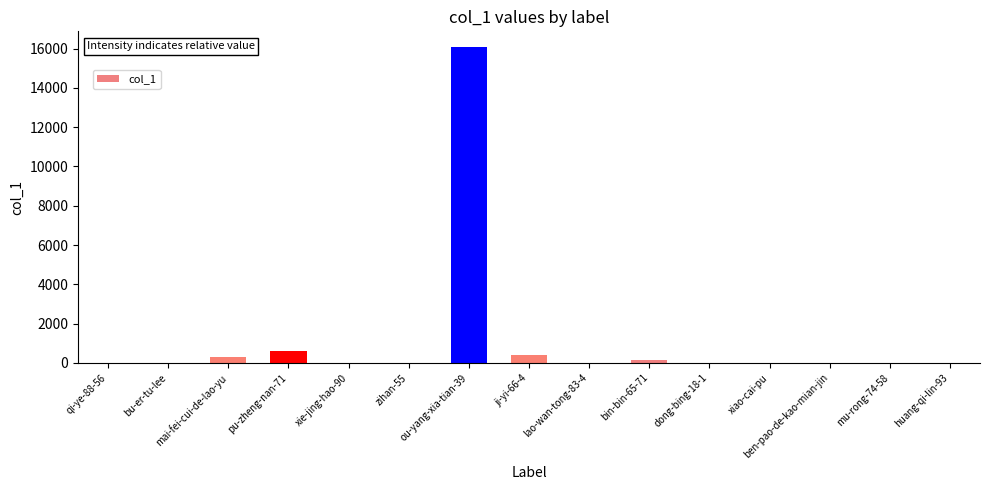

What is the sum of all values?

17576